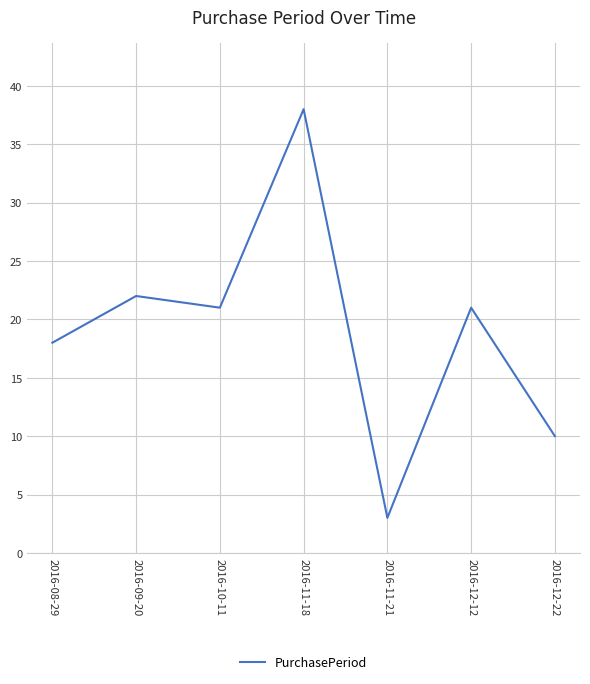

Read the value at 2016-12-12, to the nearest 5.

20